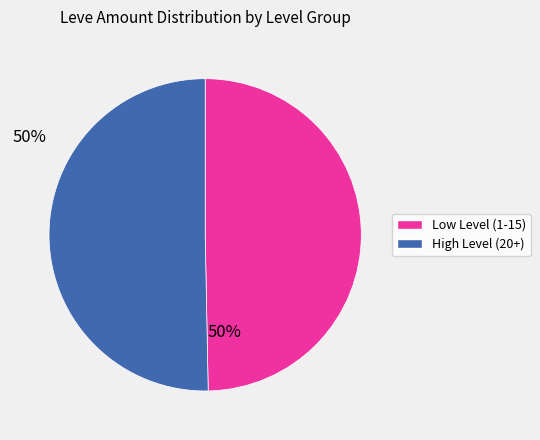

Is there a majority slice in this chart?

Yes